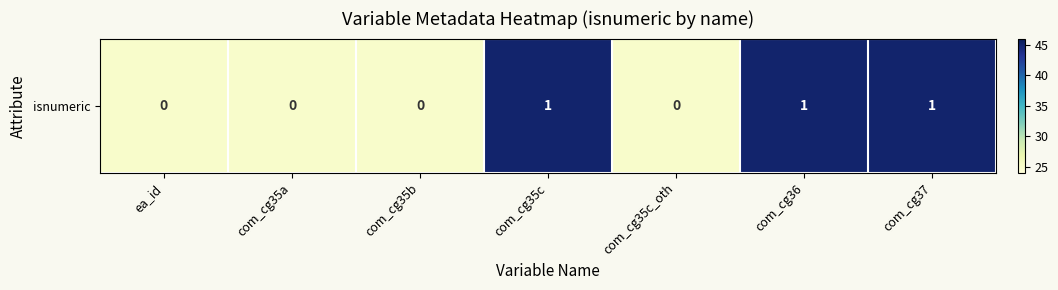

List the labels in order of value, largest first.

com_cg35c, com_cg36, com_cg37, ea_id, com_cg35a, com_cg35b, com_cg35c_oth